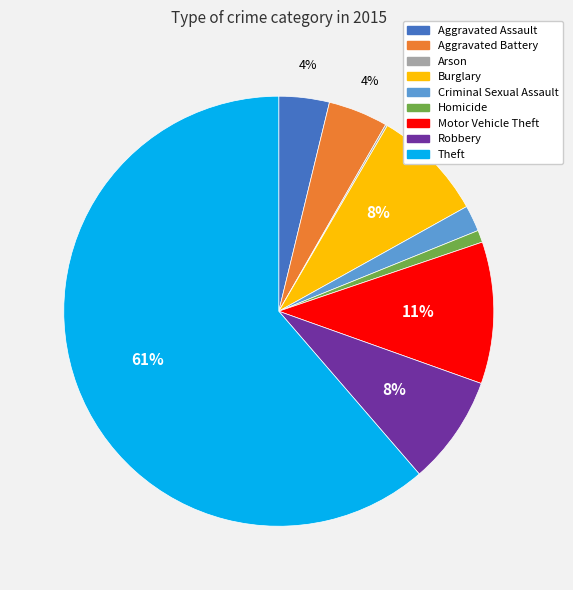

To the nearest percent, what is the average slice percentage?

11%